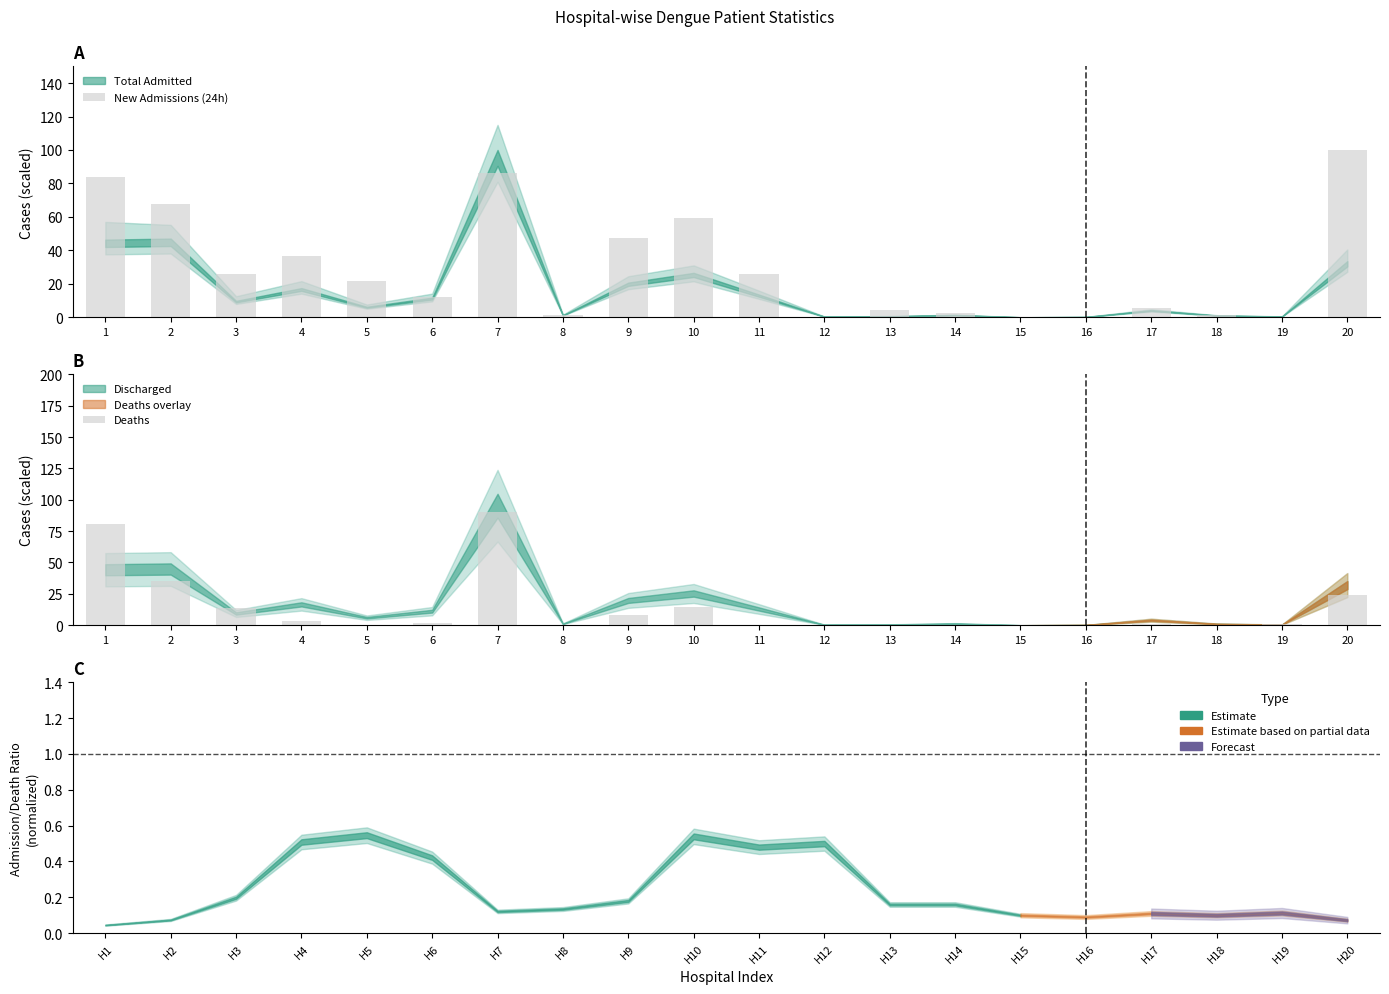

Reading left to right, what are all the values shown in this chart?

New Admissions (24h): 1=83.8	2=67.6	3=25.7	4=36.5	5=21.6	6=12.2	7=86.5	8=1.4	9=47.3	10=59.5	11=25.7	12=0.0	13=4.1	14=2.7	15=0.0	16=0.0	17=5.4	18=1.4	19=0.0	20=100.0
Deaths: 1=80.7	2=35.2	3=13.4	4=3.1	5=0.0	6=2.1	7=90.0	8=0.0	9=8.3	10=14.5	11=0.0	12=0.0	13=0.0	14=0.0	15=0.0	16=0.0	17=1.0	18=0.0	19=1.0	20=23.8